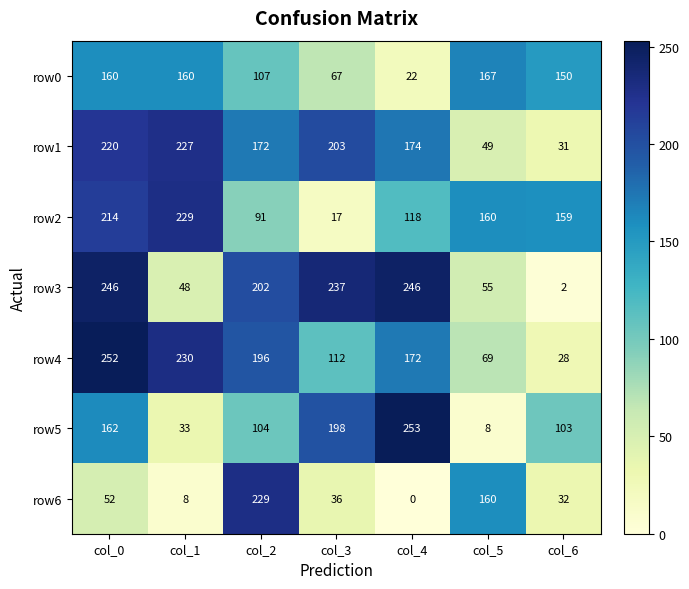

At how many categories does at least one series exceed 93?

7